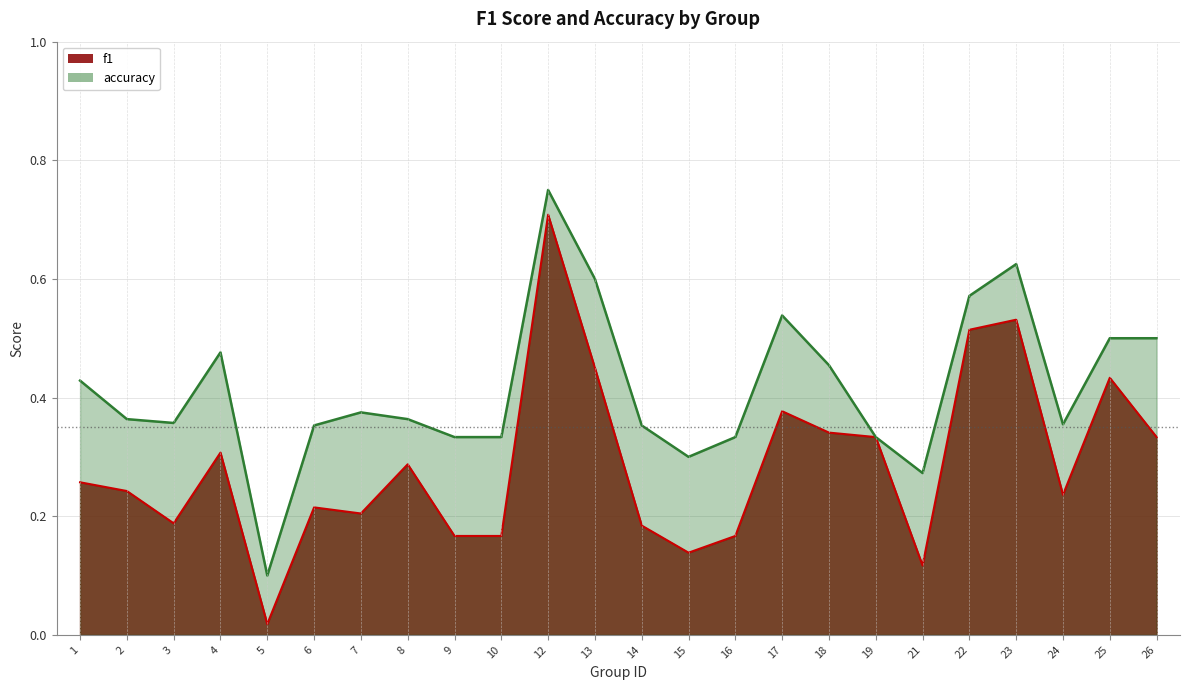

Between 13 and 15, which series saw the biggest shift?

f1